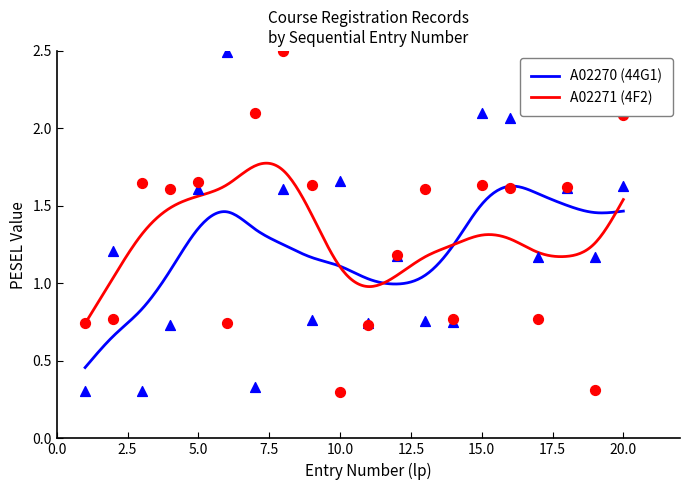

At how many categories does at least one series exceed 2?

6